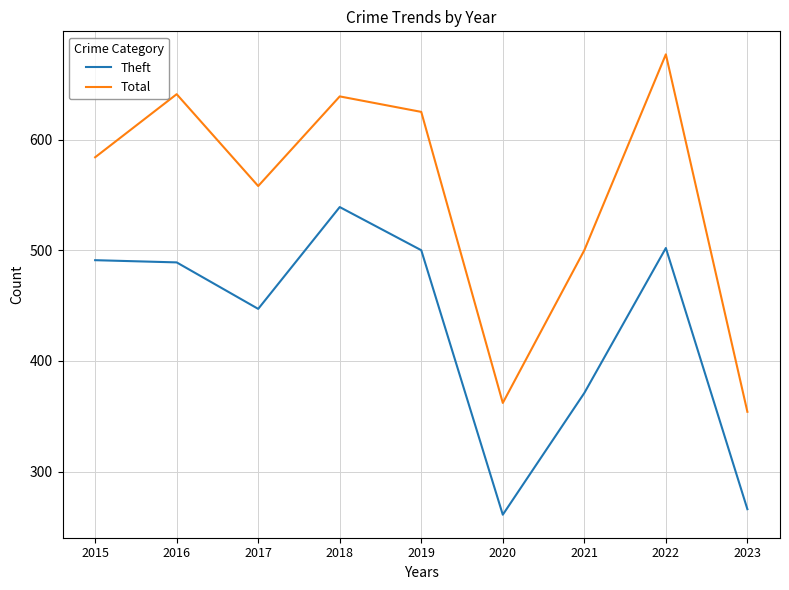

At how many categories does at least one series exceed 266?

9